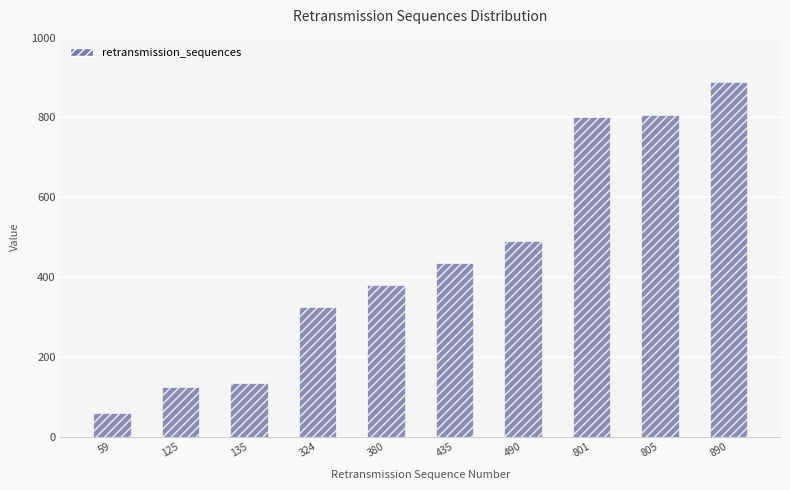

Which label corresponds to the smallest value in the chart?

59